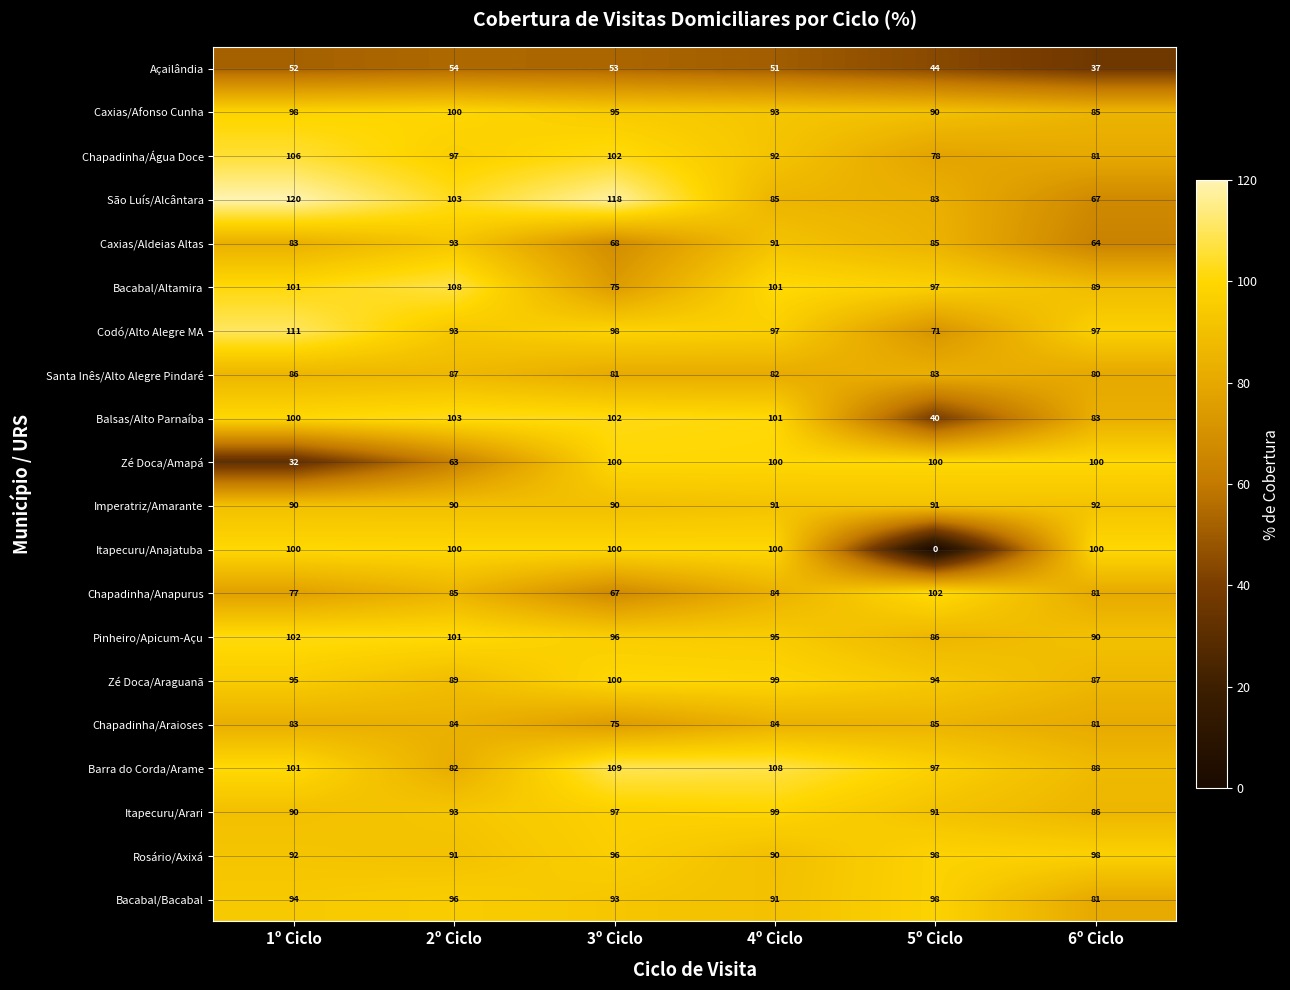

Which series has the largest total across all categories?

Barra do Corda/Arame